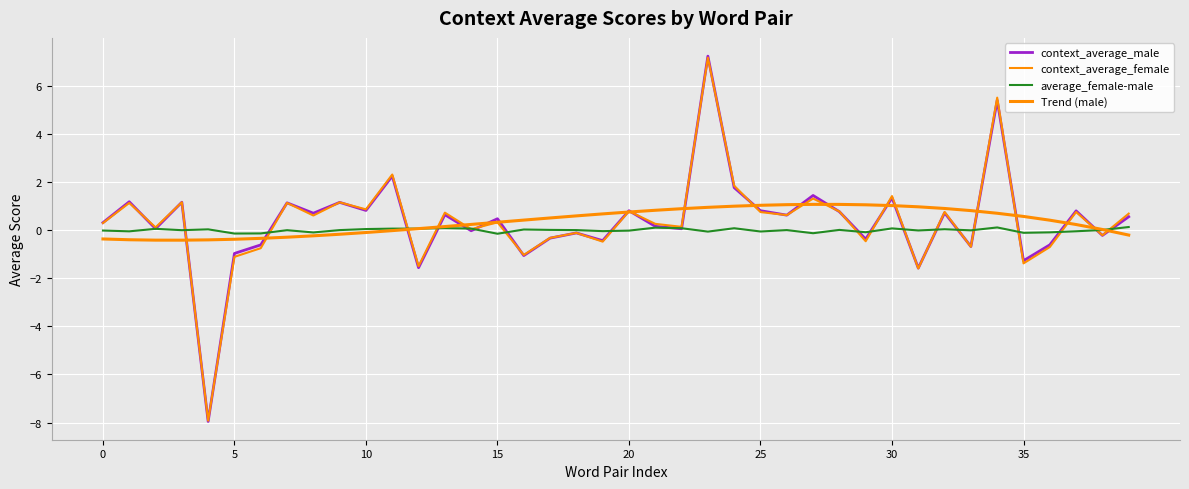

Does the chart display data point markers on the line(s)?

No